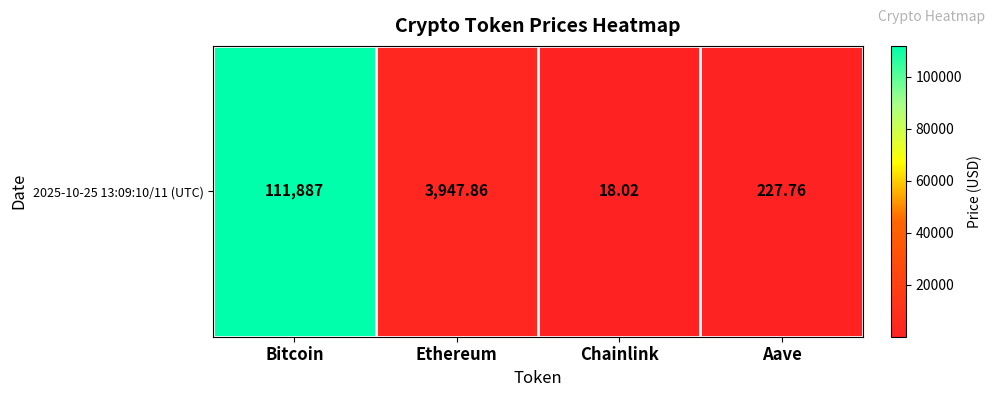

Reading left to right, transcribe all the data shown in this chart.

111887.0	3947.9	18.0	227.8